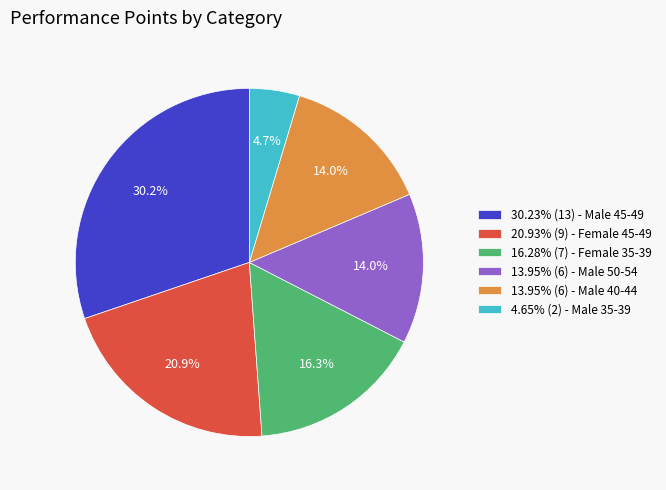

What is the ratio of the value at 30.23% (13) - Male 45-49 to the value at 13.95% (6) - Male 40-44?

2.2